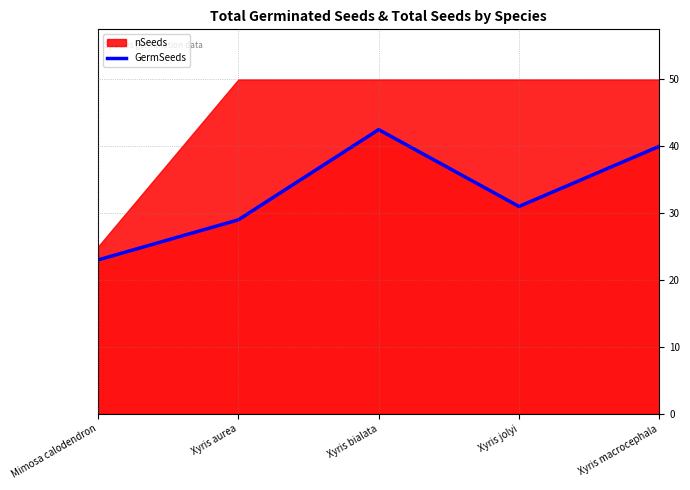

True or false: the data shows 16.9 at Xyris bialata.

False